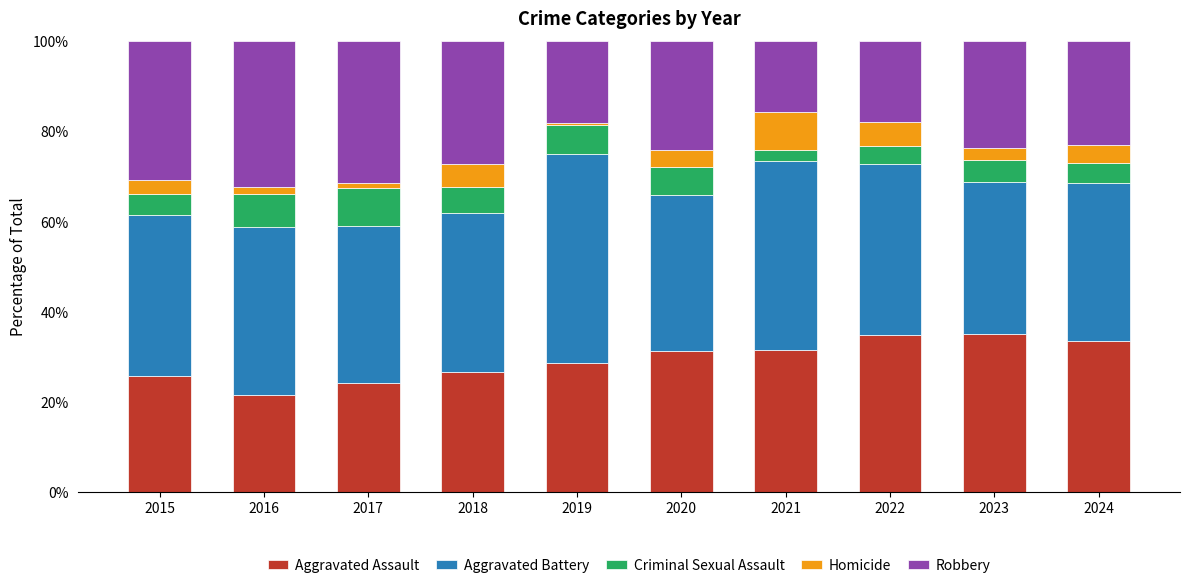

What is the total value across all series at 2021?

100.0